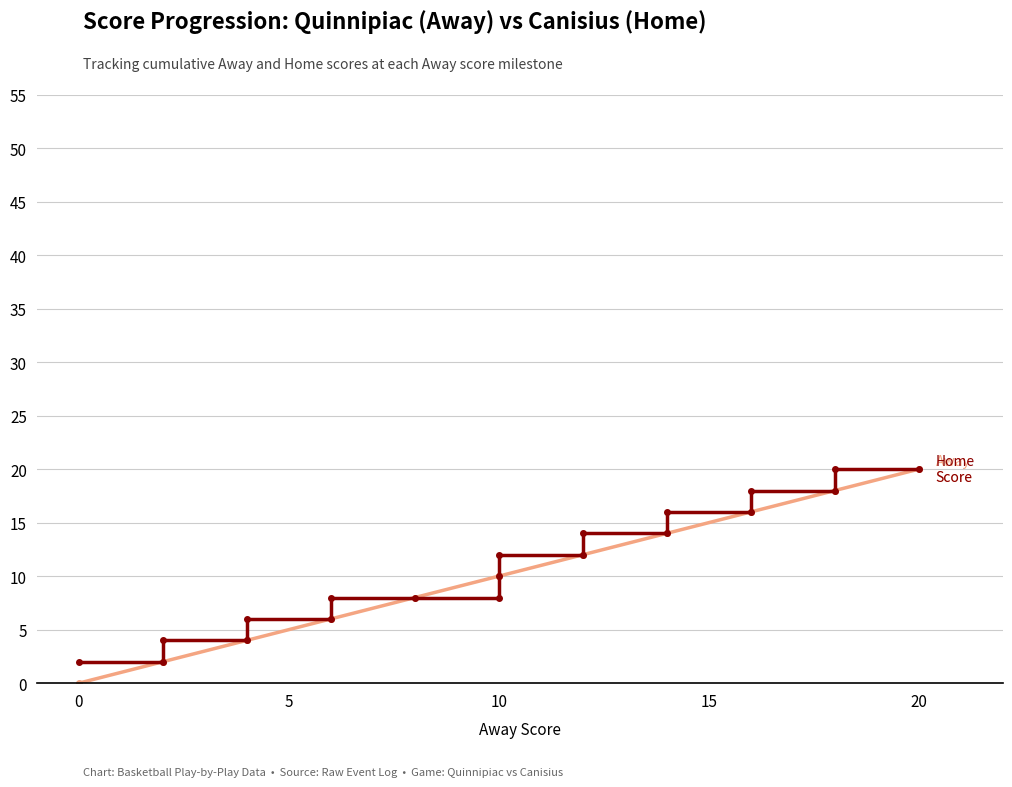

True or false: Home Score and Away Score intersect in this chart.

False